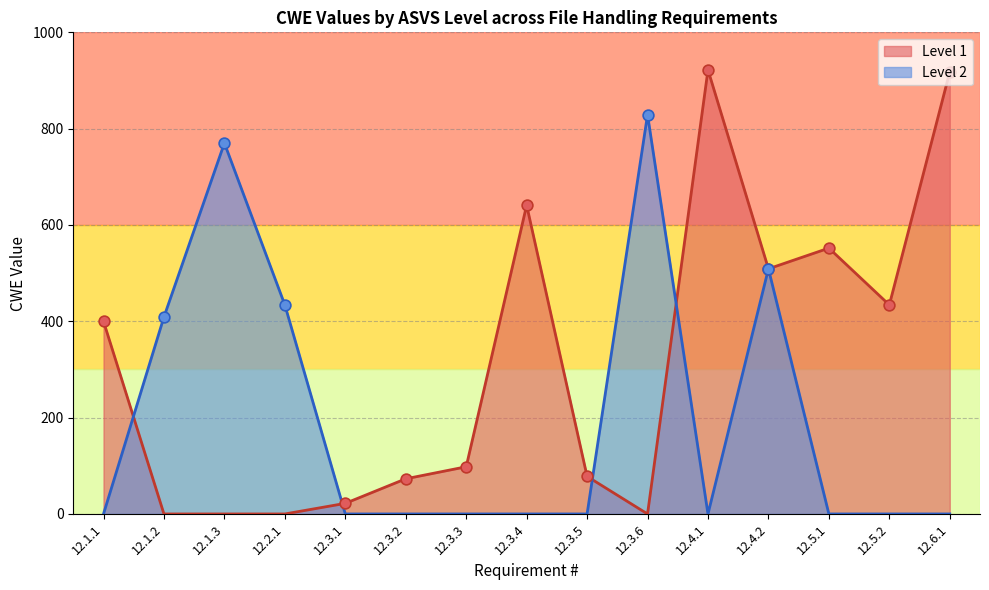

Between 12.4.1 and 12.4.2, which series saw the biggest shift?

Level 2